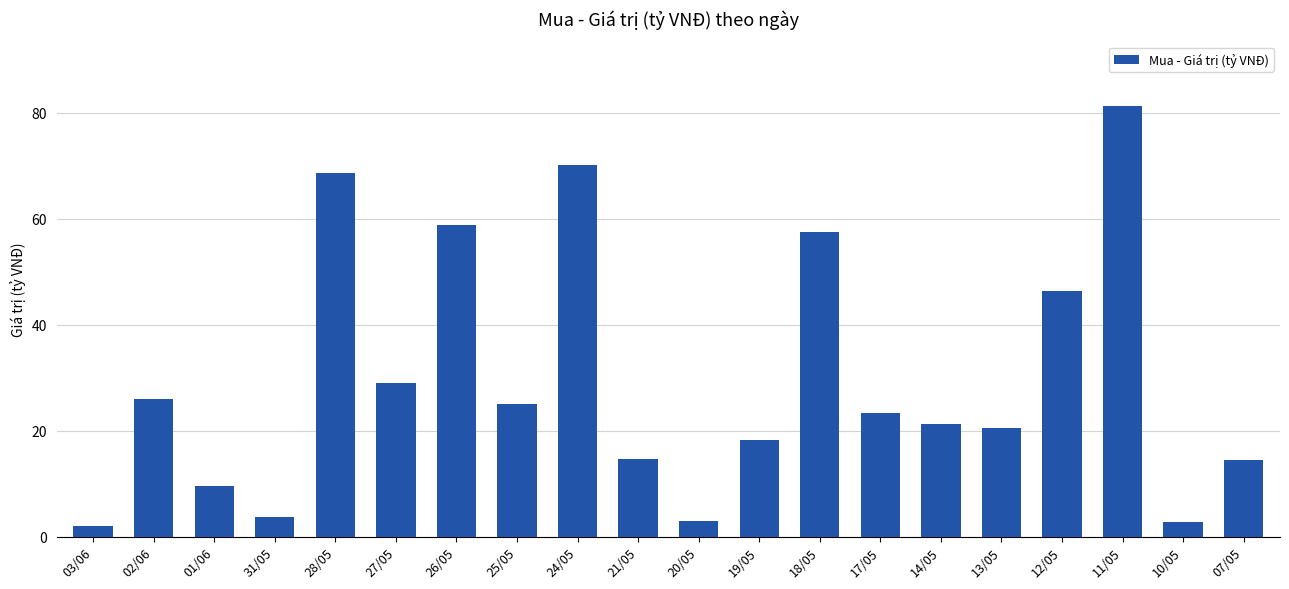

What is the sum of the values at 02/06 and 26/05?

84.7